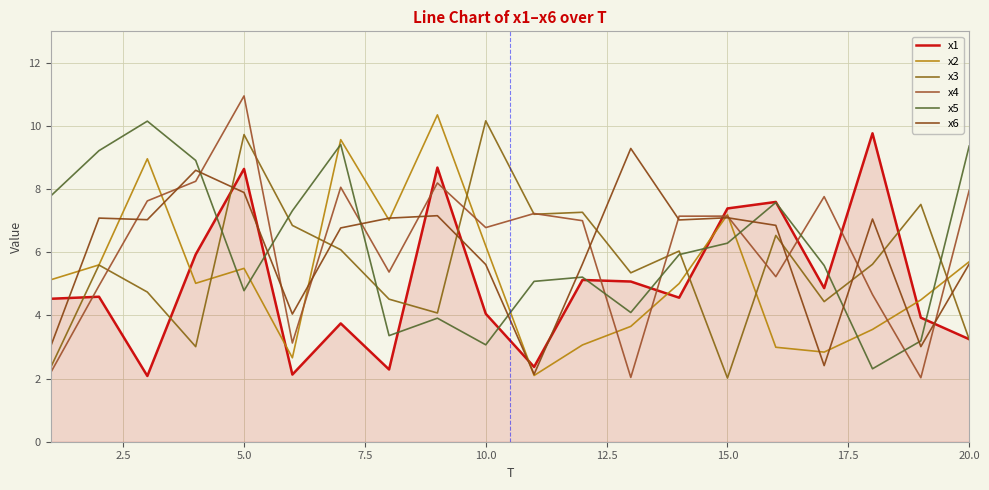

Does the chart have visible grid lines?

Yes